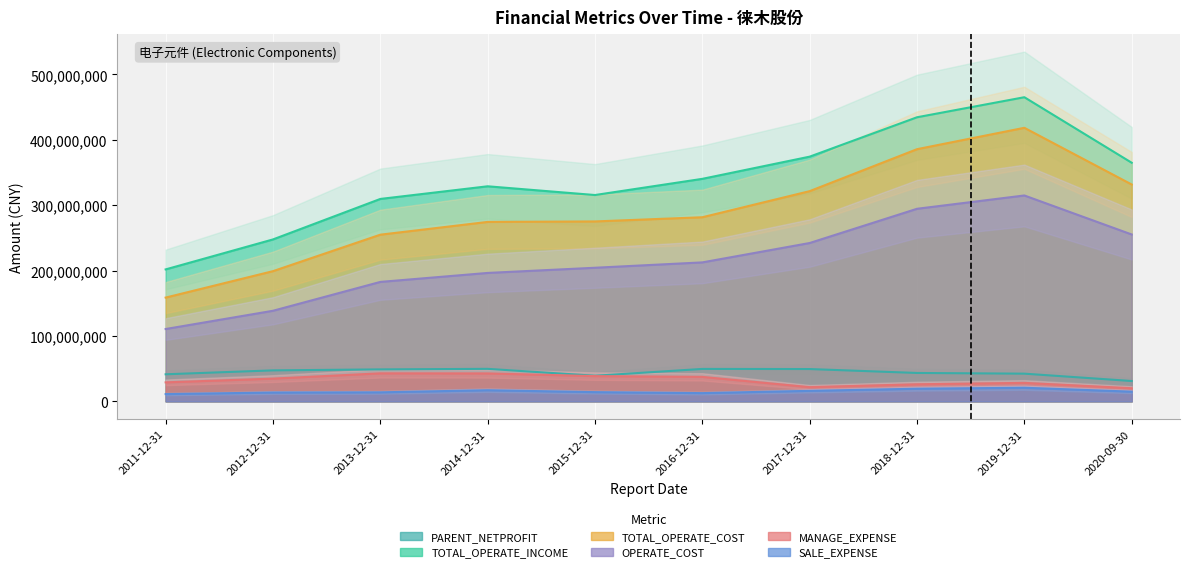

What is the difference between the maximum and minimum values in the PARENT_NETPROFIT series?

18606220.7